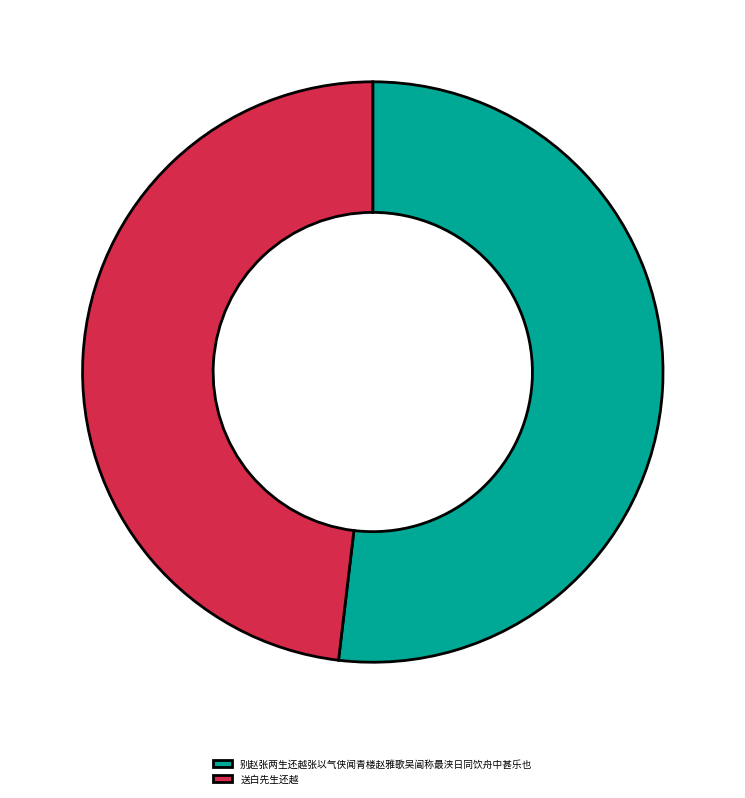

Is it true that 送白先生还越 is 54% of the pie?

False